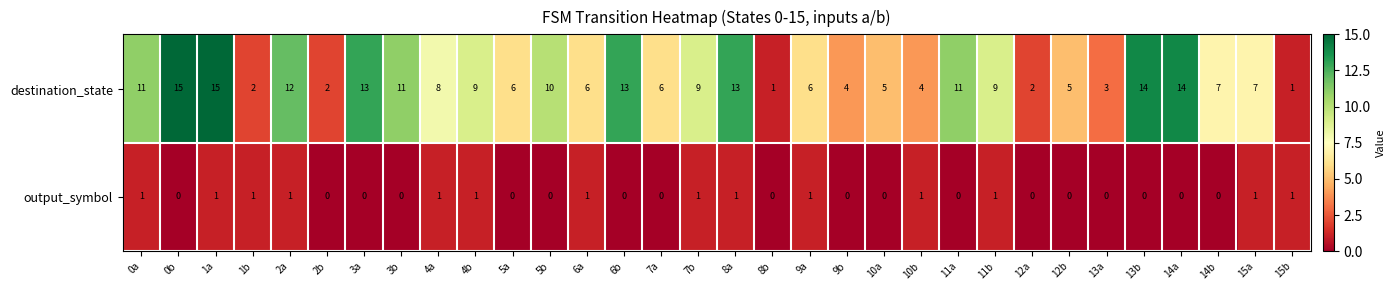

How many data points in destination_state are less than 8?

16